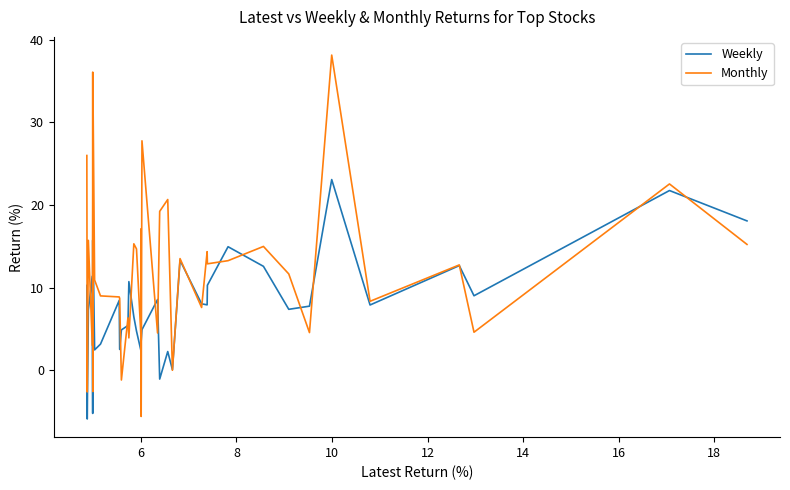

Which series ends up on top after the final intersection of Weekly and Monthly?

Weekly